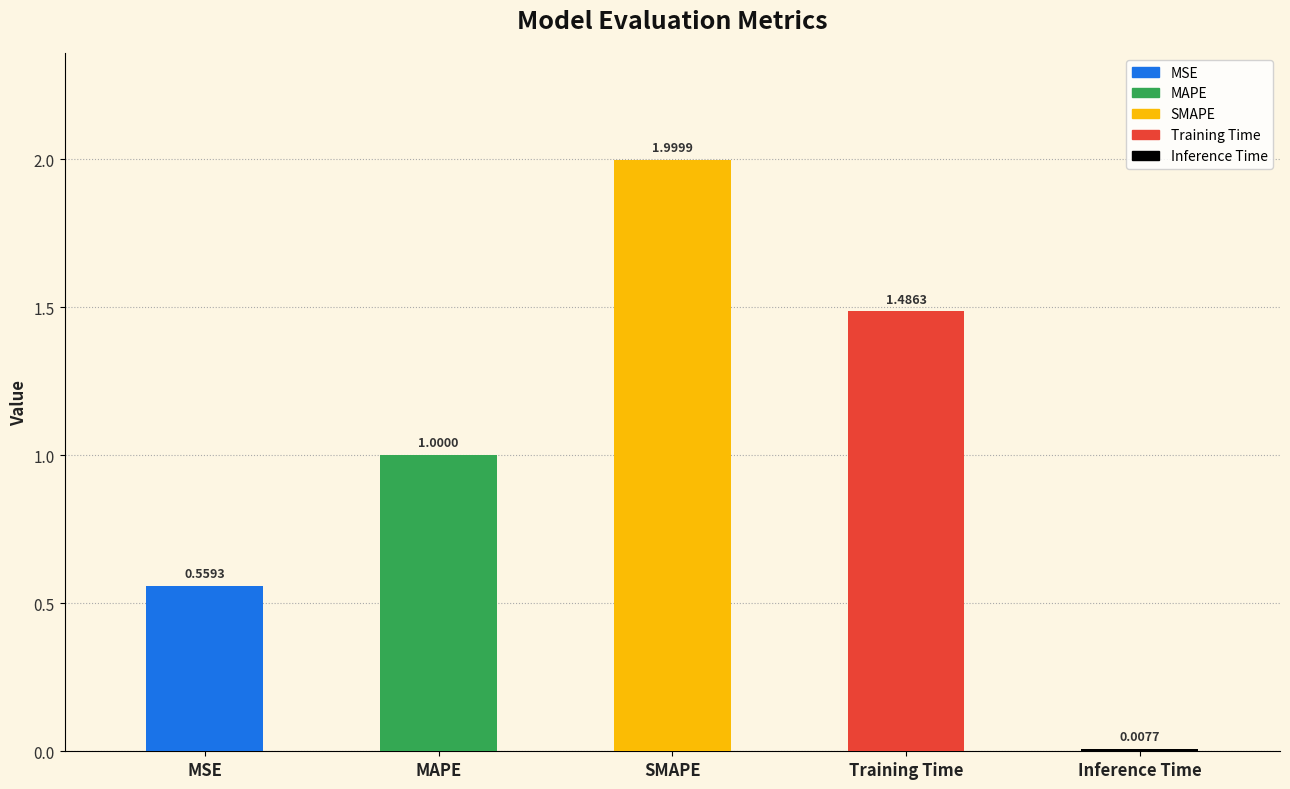

What is the maximum value shown in the chart?

2.0